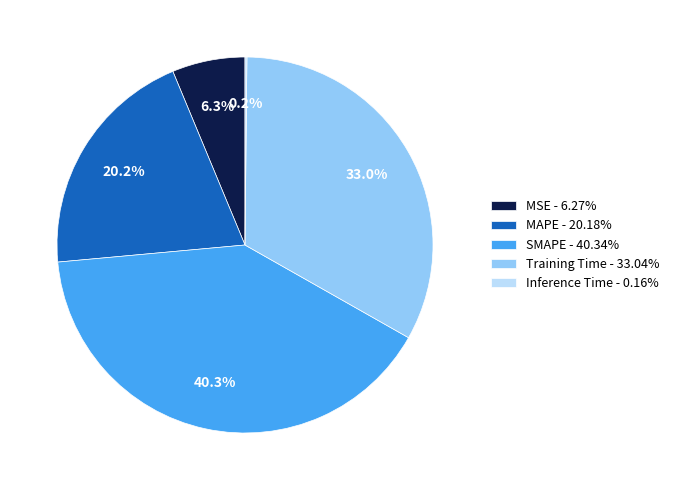

Which has a higher value, MAPE or SMAPE?

SMAPE